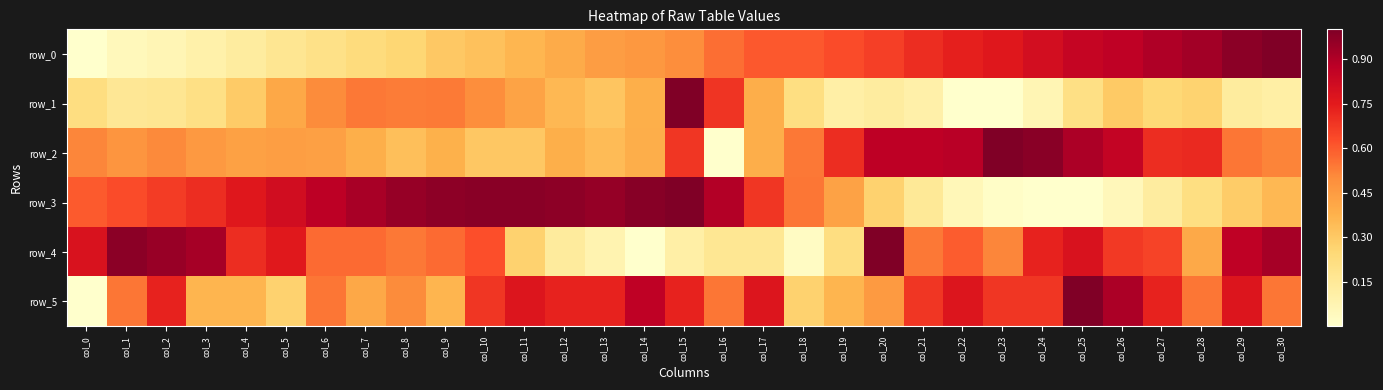

How many data points does each series have?

31